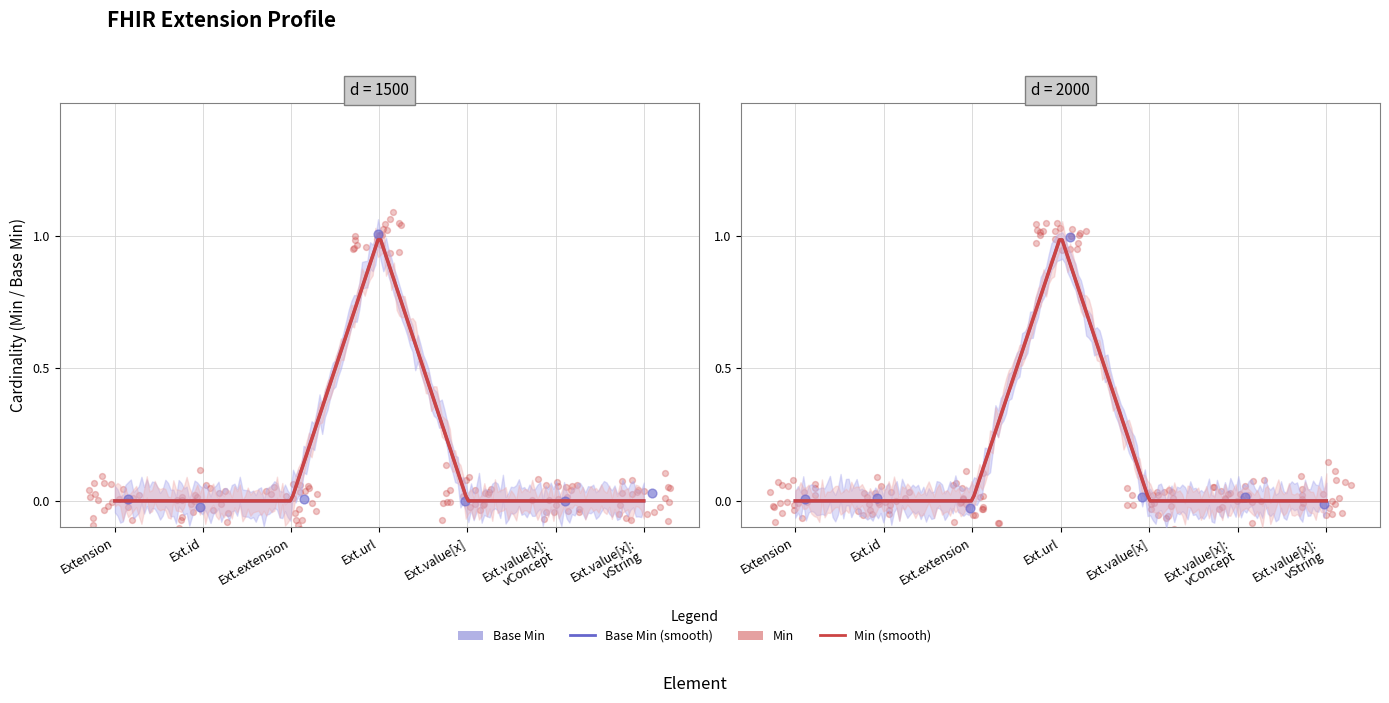

At how many categories does at least one series exceed 0?

5